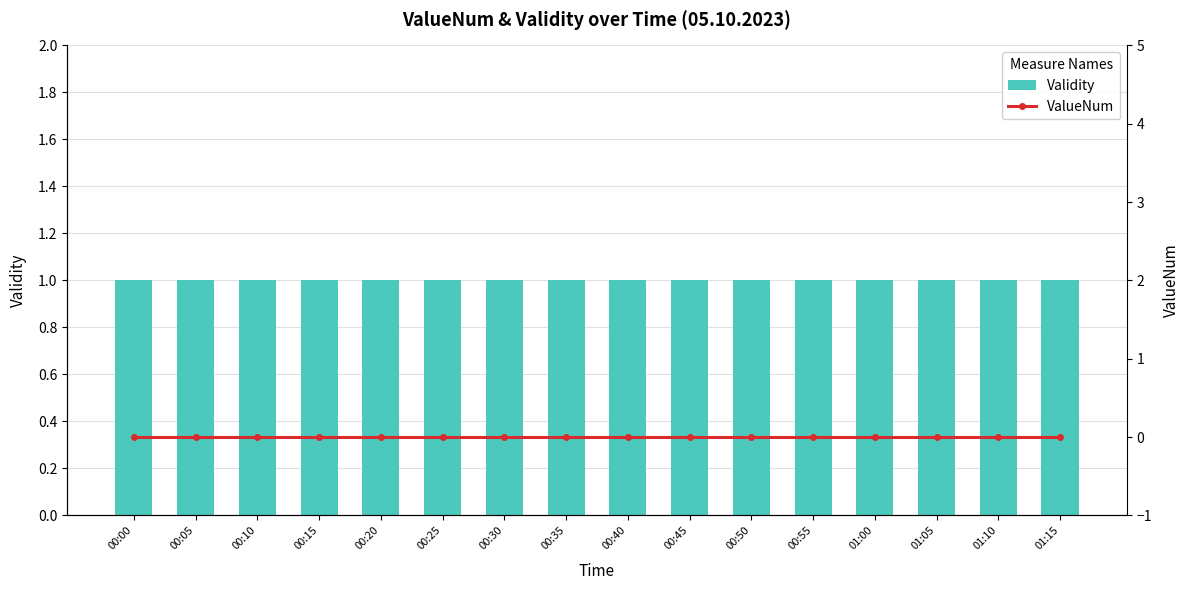

What are all the series names shown in the legend?

Validity, ValueNum